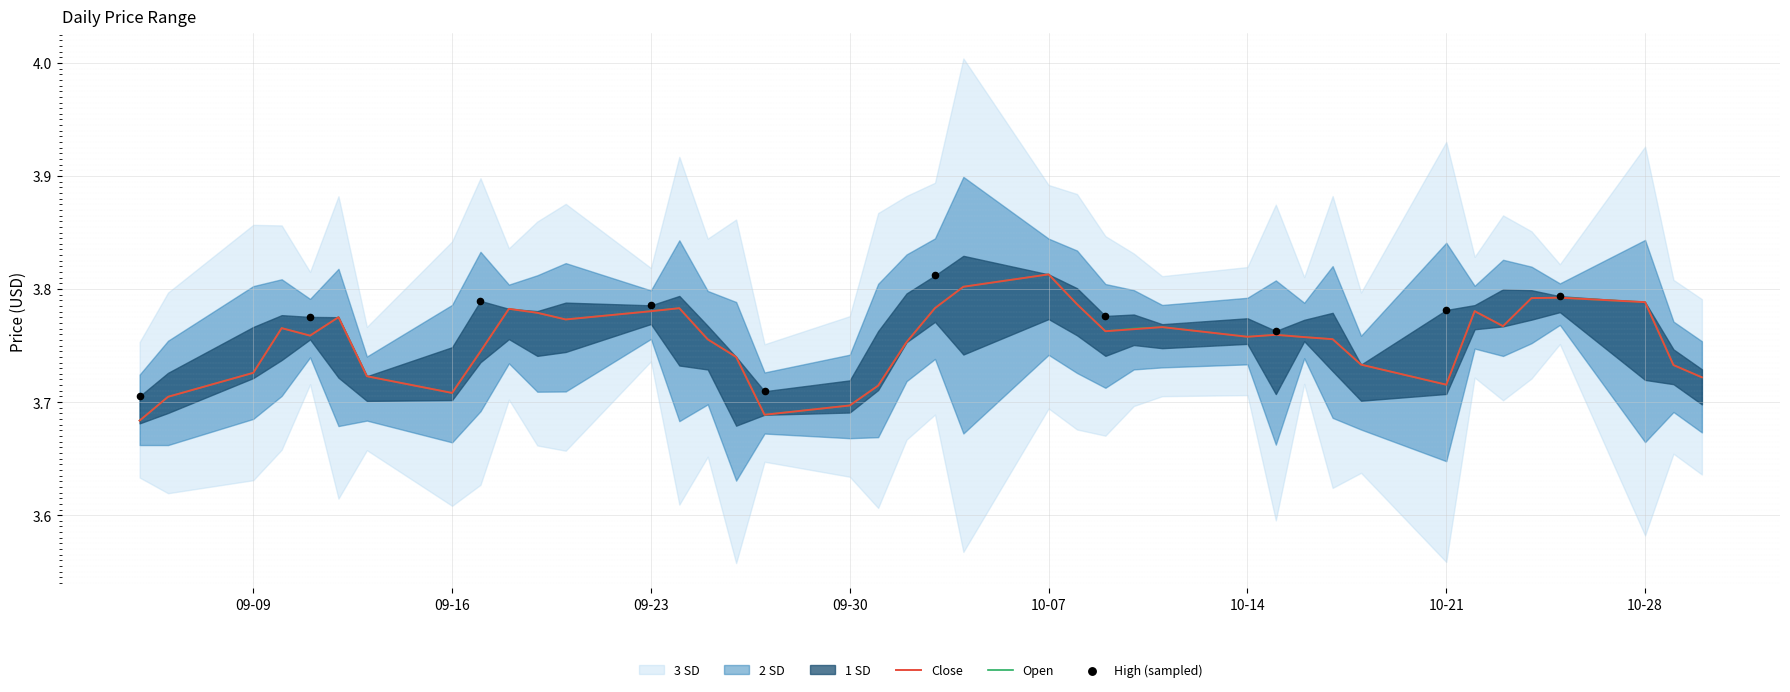

Is the value of Open at 2024-09-26 greater than the value of Close at 2024-10-08?

No